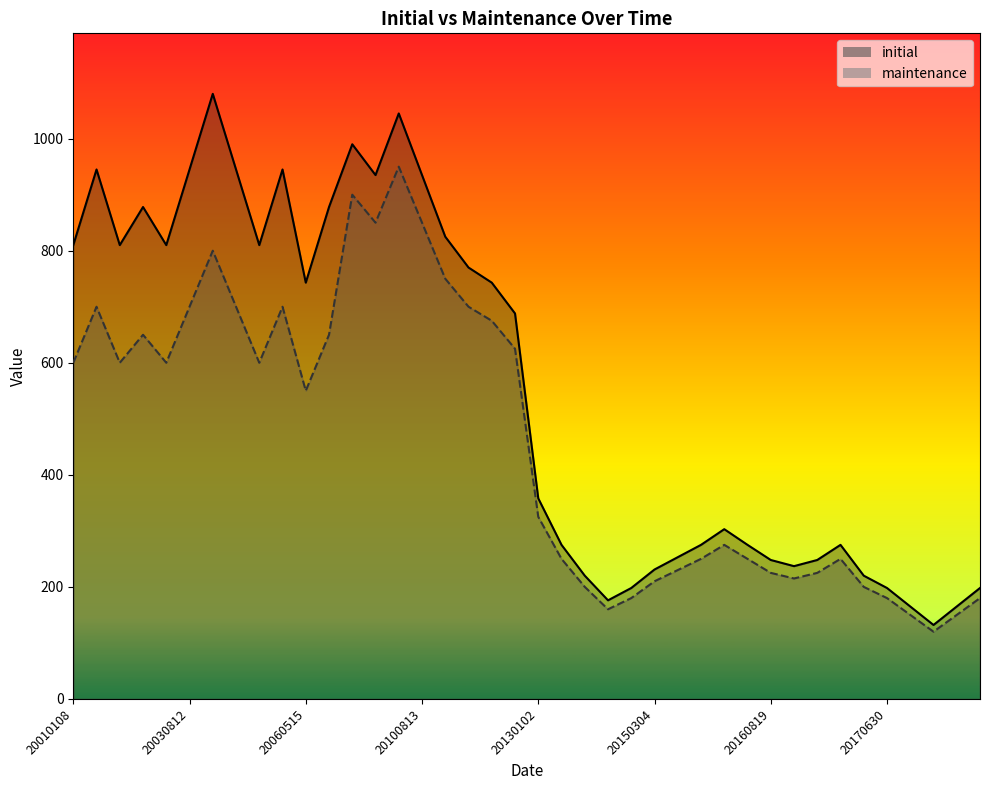

At which category does initial reach its first local valley?

20020409